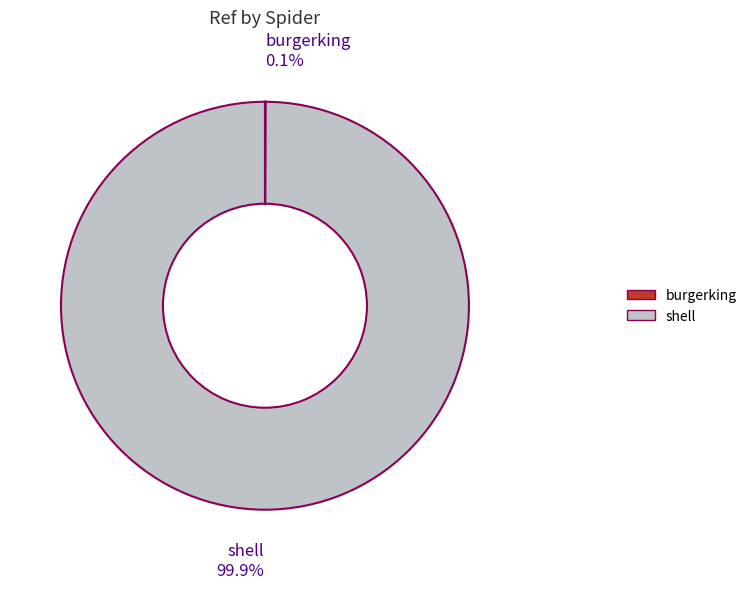

What portion of the pie excludes shell?

0.1%